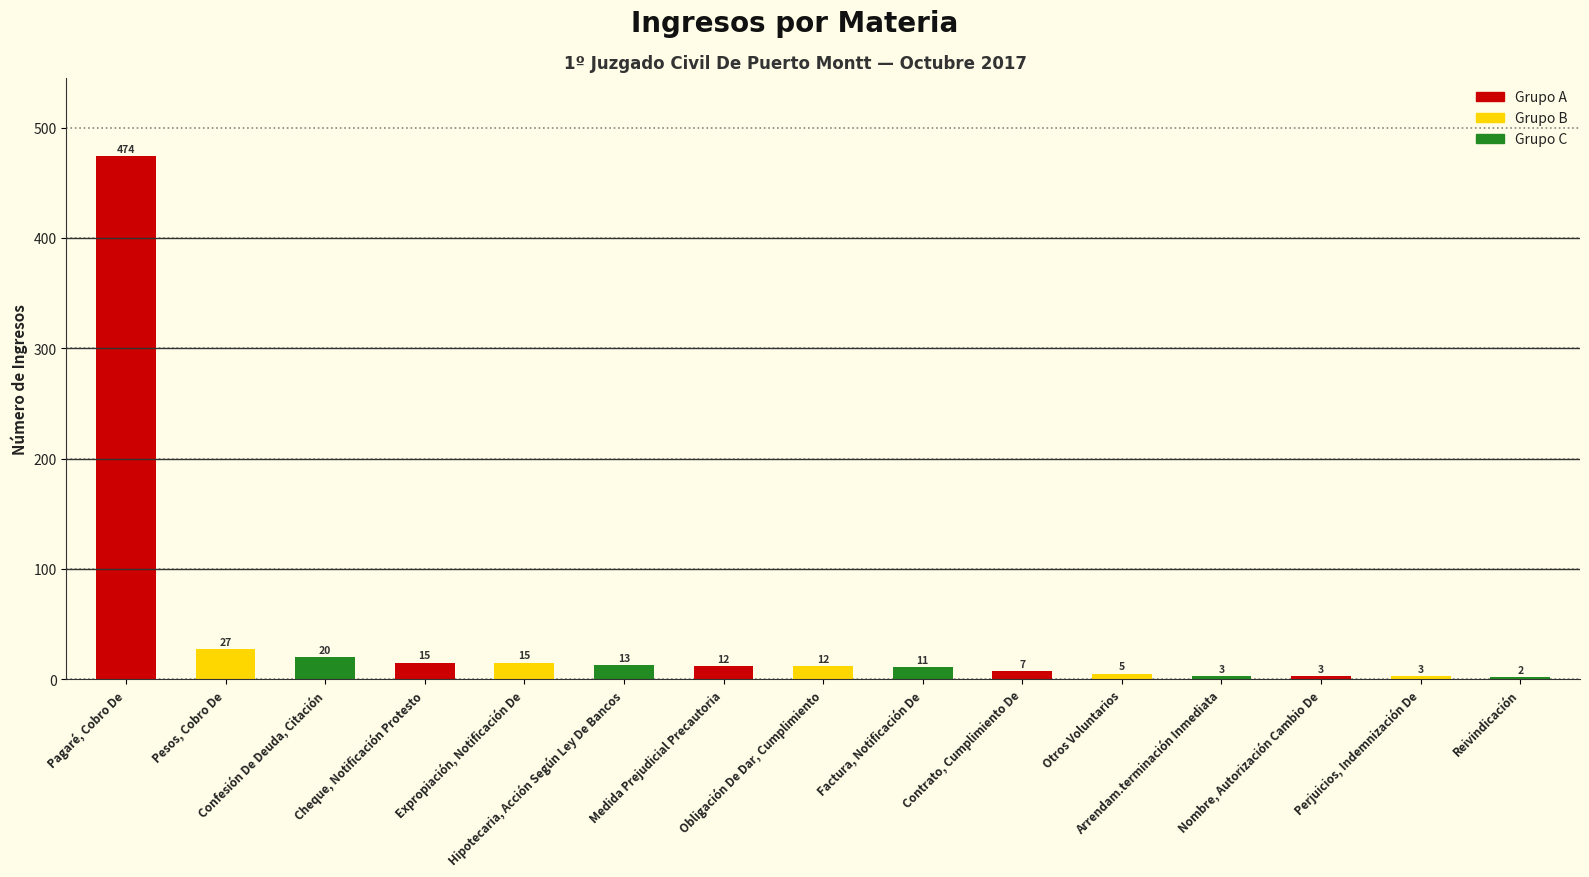

What is the label of the 4th bar from the right?

Arrendam.terminación Inmediata